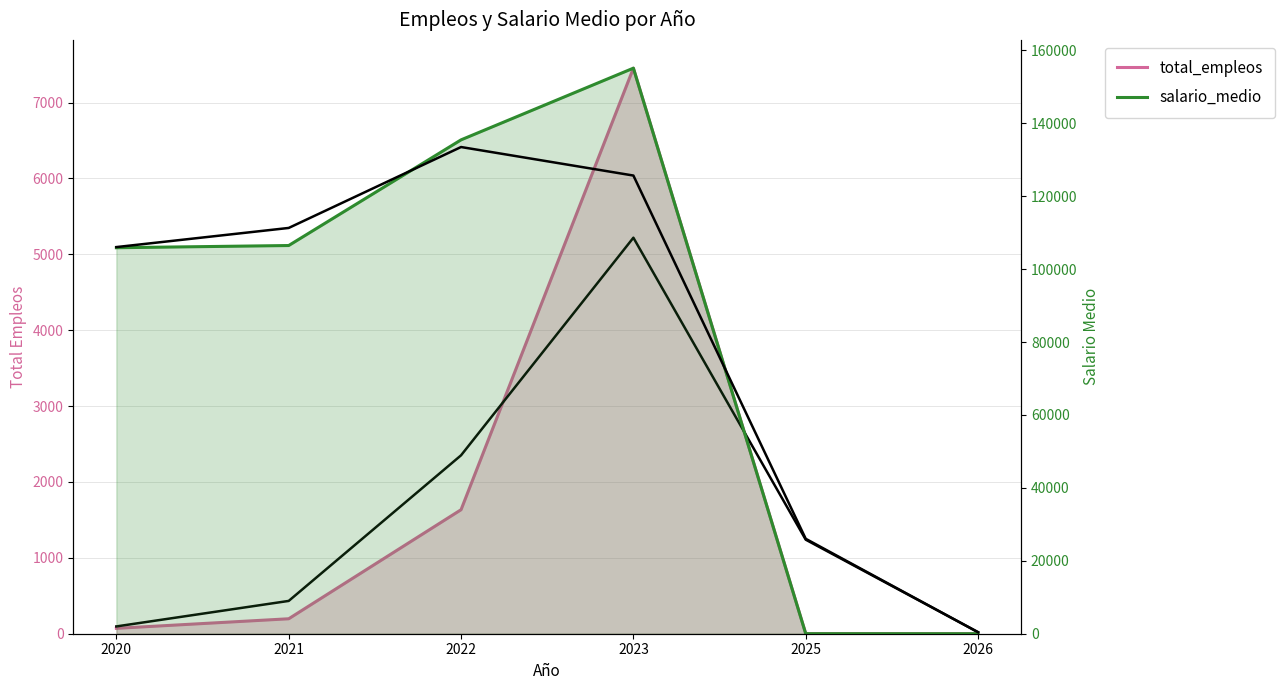

How many data points in total_empleos are above 197?

2